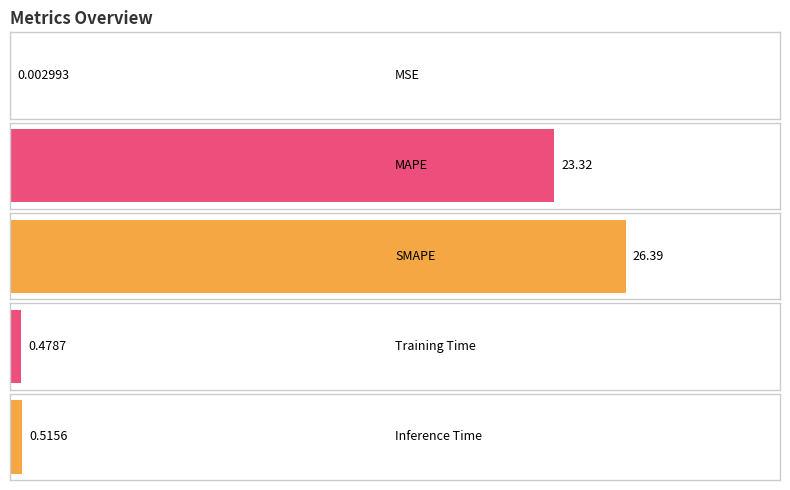

True or false: the data shows 23.3 at MAPE.

True